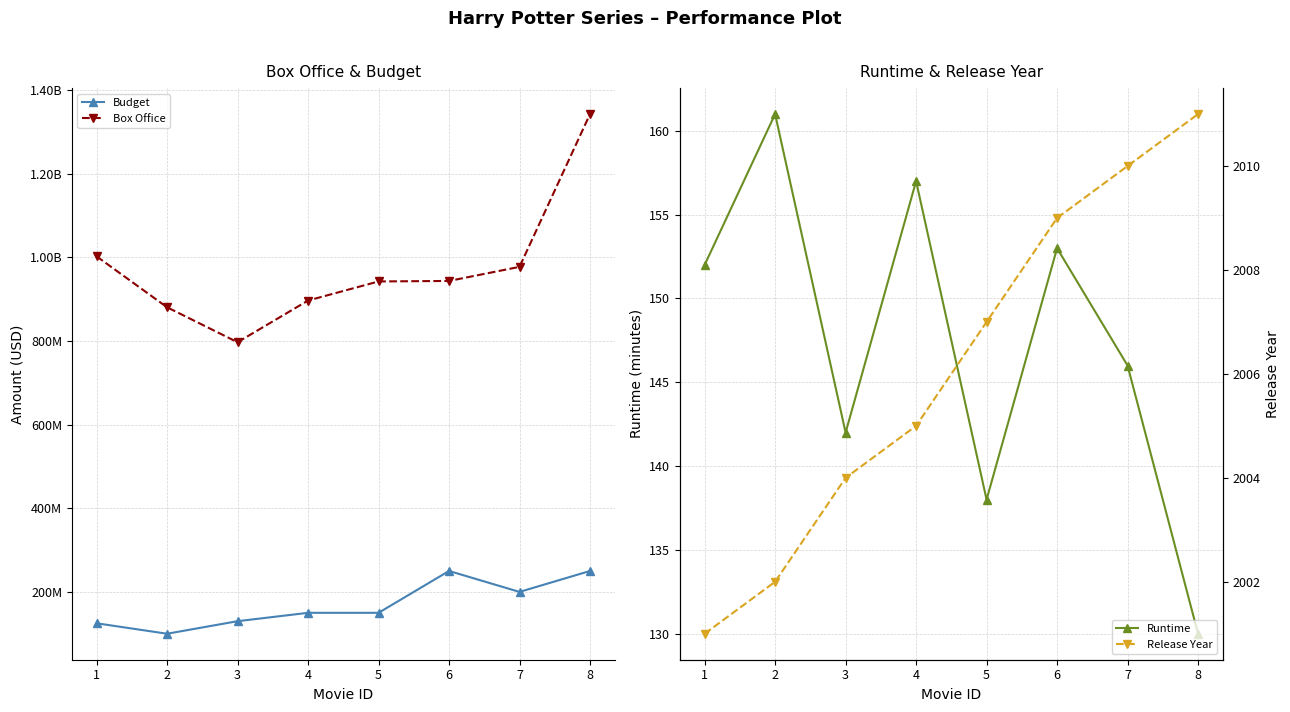

Reading left to right, extract all data points from this chart.

Budget: 1=125000000	2=100000000	3=130000000	4=150000000	5=150000000	6=250000000	7=200000000	8=250000000
Box Office: 1=1002000000	2=880300000	3=796700000	4=896400000	5=942000000	6=943200000	7=976900000	8=1342000000
Runtime: 1=152	2=161	3=142	4=157	5=138	6=153	7=146	8=130
Release Year: 1=2001	2=2002	3=2004	4=2005	5=2007	6=2009	7=2010	8=2011